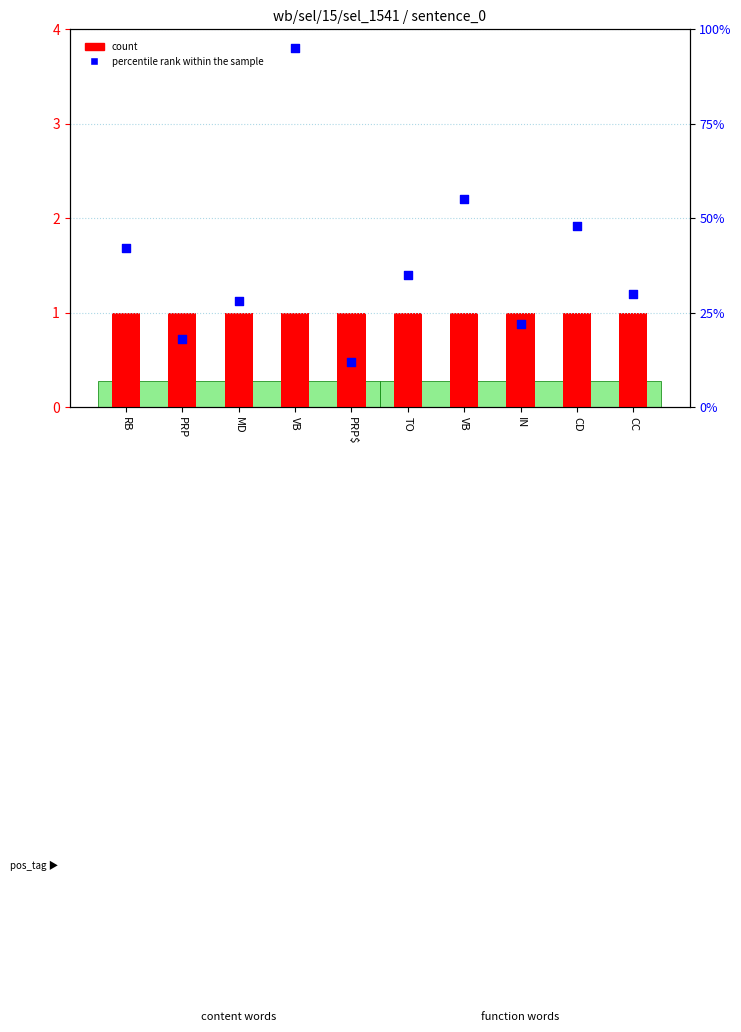

At which category is the sum across all series the highest?

VB